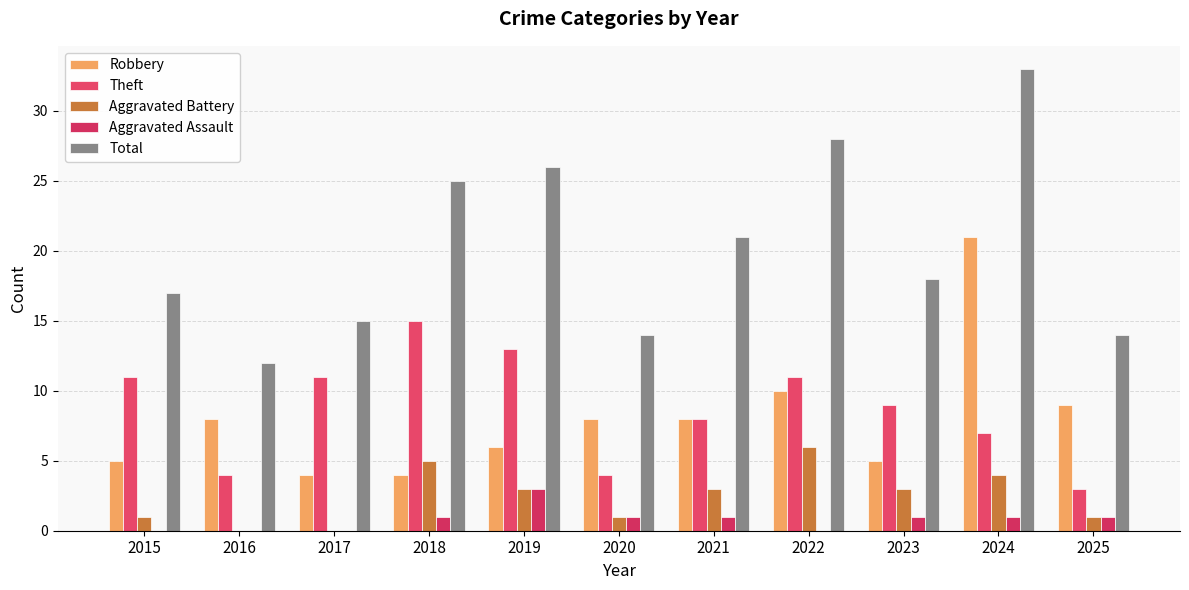

Reading right to left, extract all data points from this chart.

Robbery: 9	21	5	10	8	8	6	4	4	8	5
Theft: 3	7	9	11	8	4	13	15	11	4	11
Aggravated Battery: 1	4	3	6	3	1	3	5	0	0	1
Aggravated Assault: 1	1	1	0	1	1	3	1	0	0	0
Total: 14	33	18	28	21	14	26	25	15	12	17